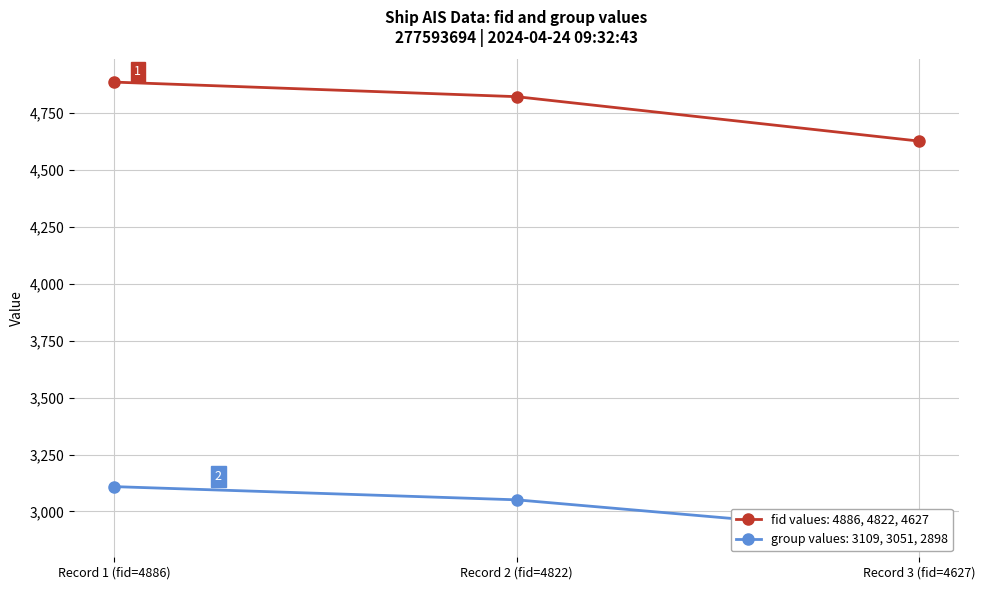

Where does the fid series first go above 4822?

Record 1 (fid=4886)